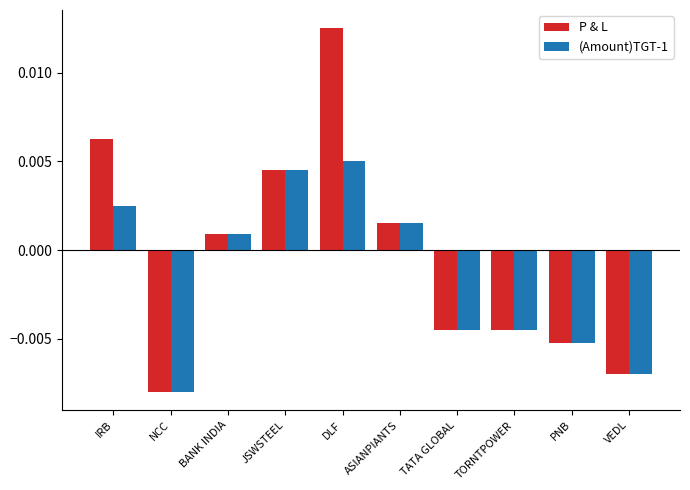

How many values in P & L are above zero?

5